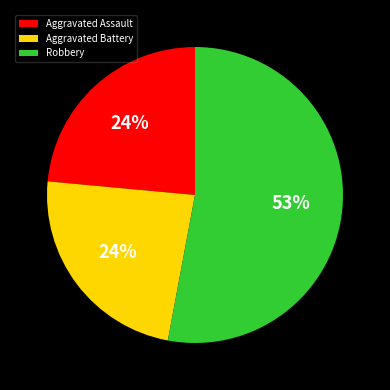

To the nearest percent, what portion does Aggravated Battery represent?

24%